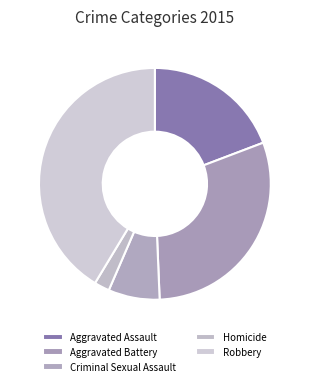

Is it true that Homicide is 2% of the pie?

True